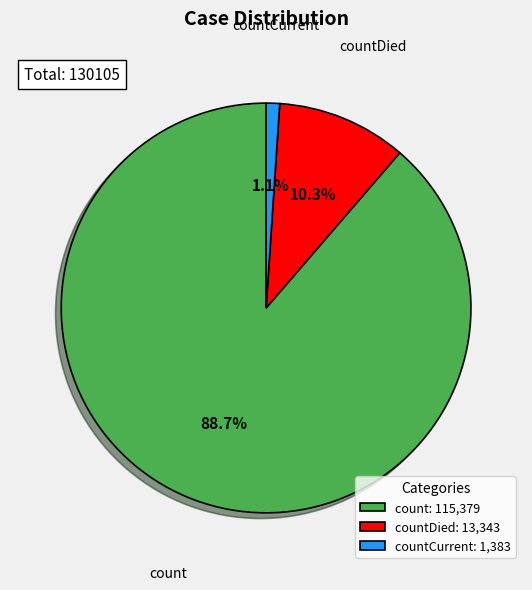

Which has a higher value, countDied: 13,343 or count: 115,379?

count: 115,379